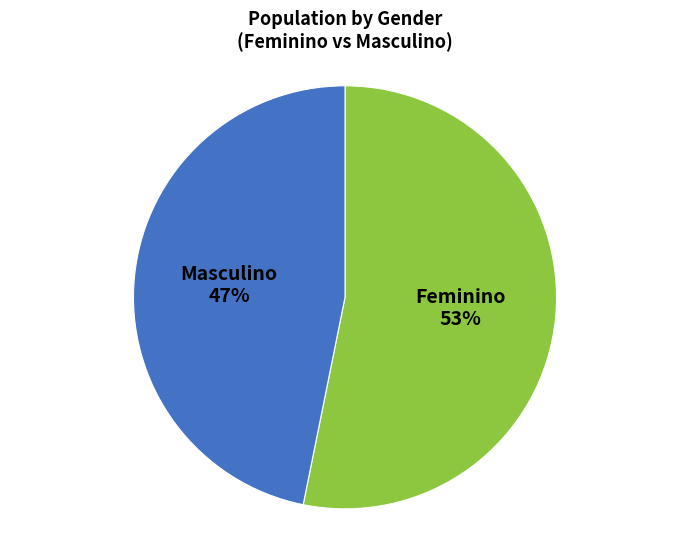

To the nearest percent, what percentage of the pie is Masculino?

47%